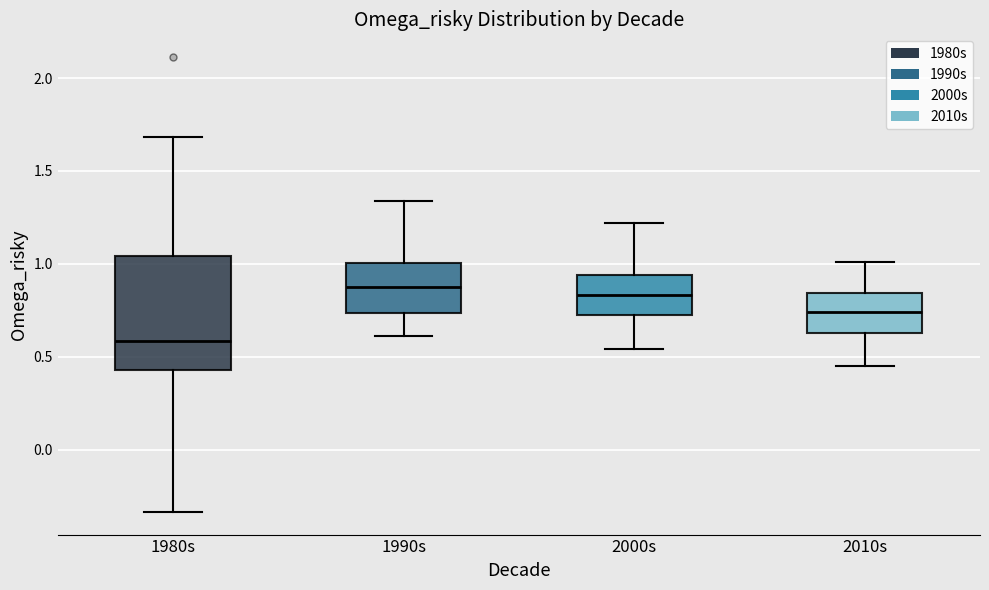

Reading left to right, read every box against the y-axis: the position of its median line, the range the box covers, and the ends of its whiskers. The values are not printed on the chart, so give them approximately, as read against the axis.

1980s: median 0.60, box 0.45 to 1.05, whiskers -0.35 to 1.70
1990s: median 0.90, box 0.75 to 1.00, whiskers 0.60 to 1.35
2000s: median 0.85, box 0.70 to 0.95, whiskers 0.55 to 1.20
2010s: median 0.75, box 0.65 to 0.85, whiskers 0.45 to 1.00